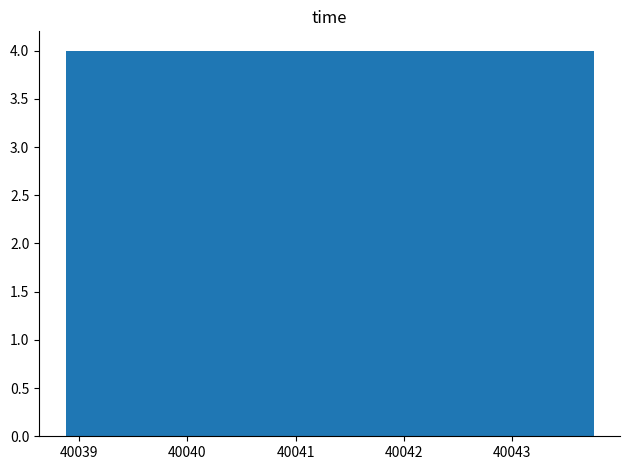

What is the height of the bar covering 40043.3 to 40043.8 on the x-axis? Neither the bar edges nor the heights are printed on the chart, so give them approximately, as read against the axes.

4